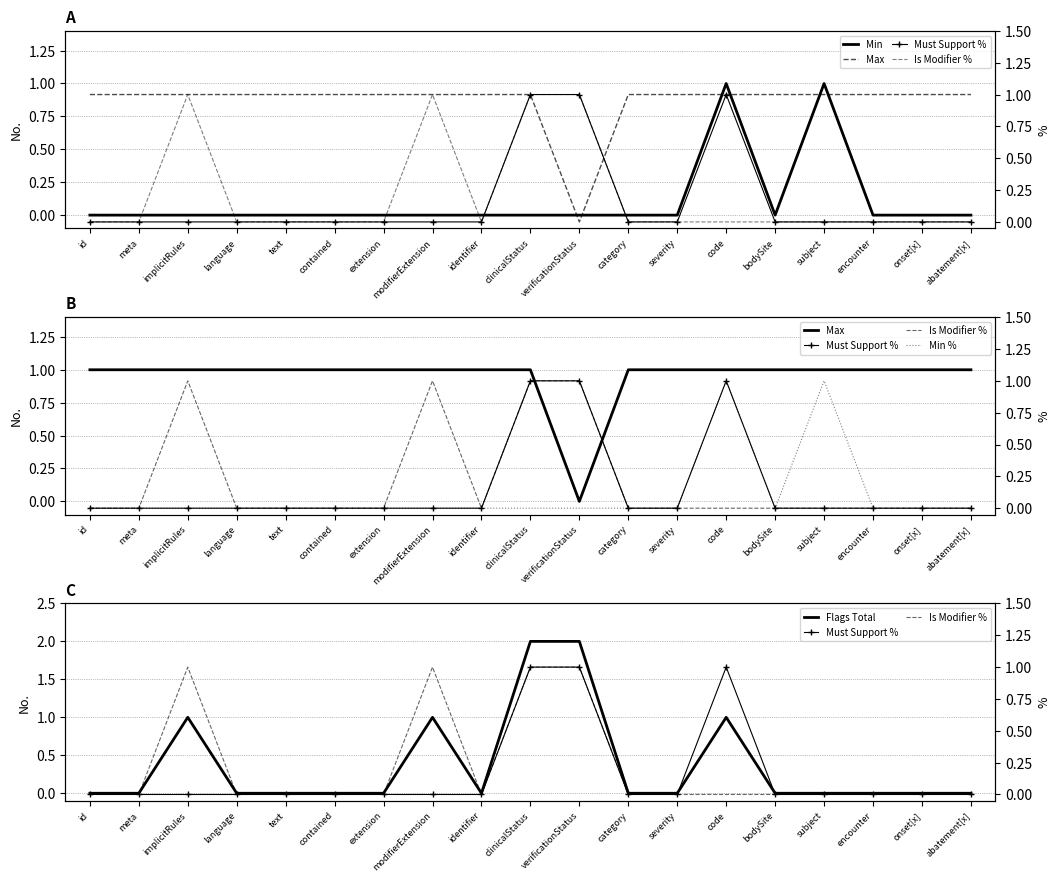

Between which two adjacent categories do Max and Must Support % first intersect?

verificationStatus and category